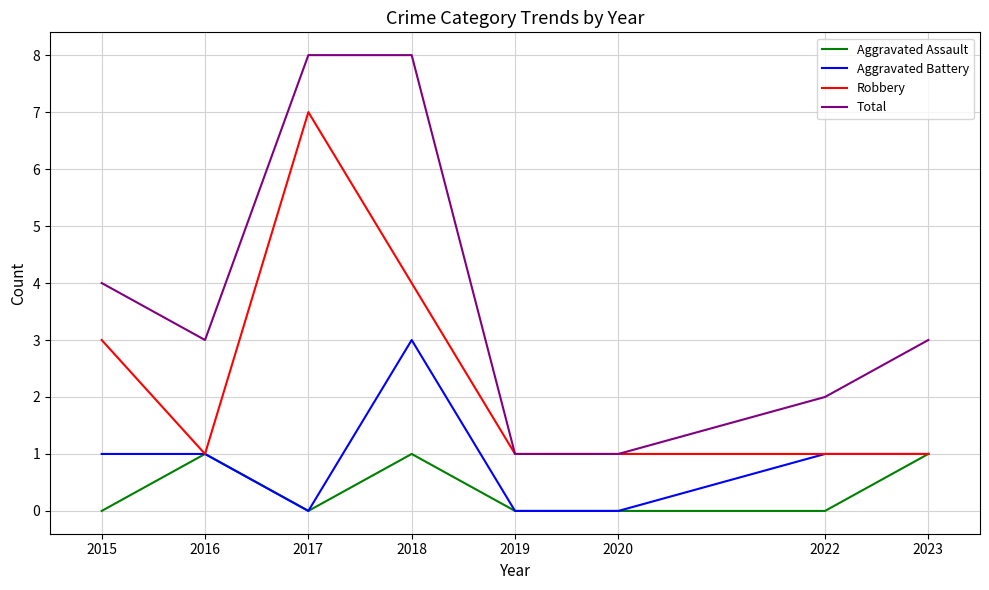

At how many categories does at least one series exceed 0?

8